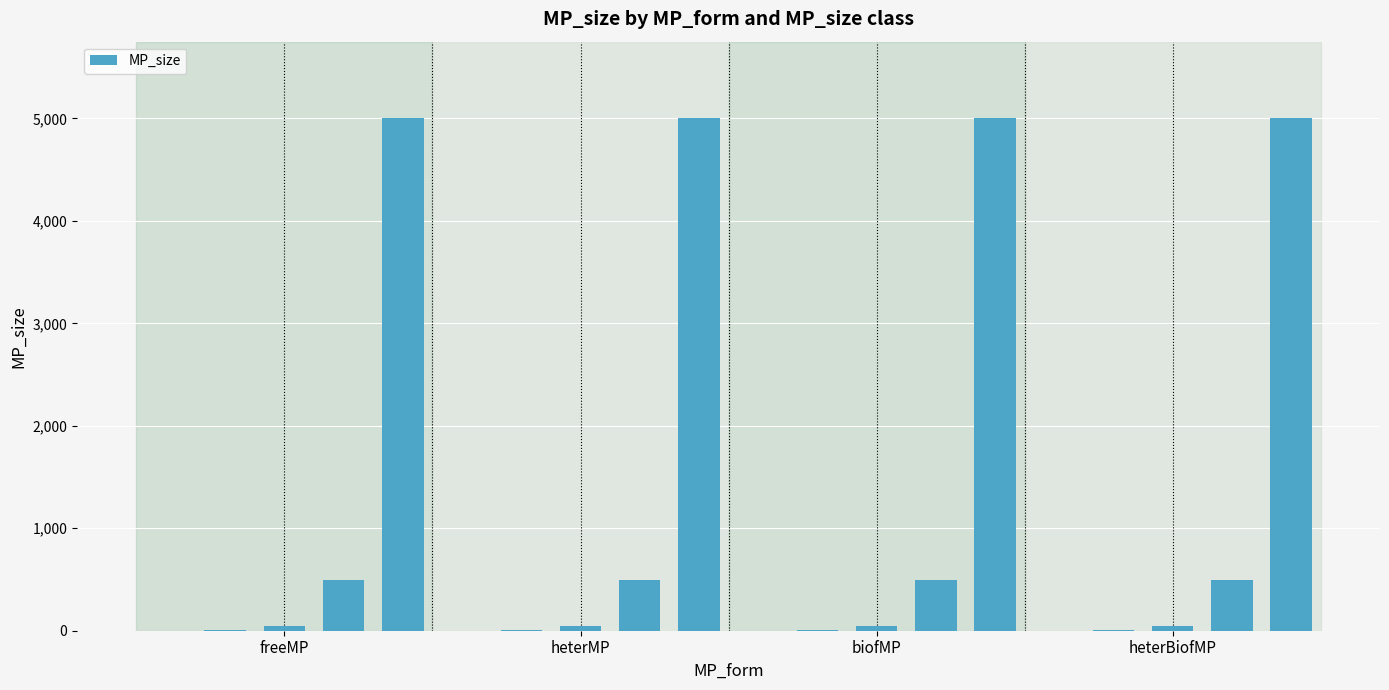

What is the greatest value displayed?

5000.0